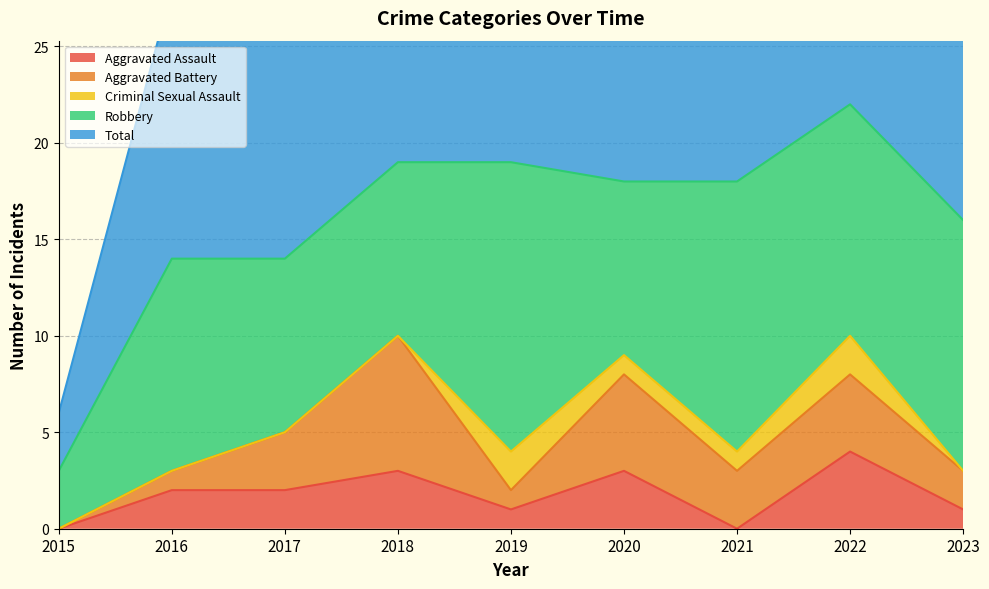

What is the value of the Criminal Sexual Assault point at the 6th from the left?

1